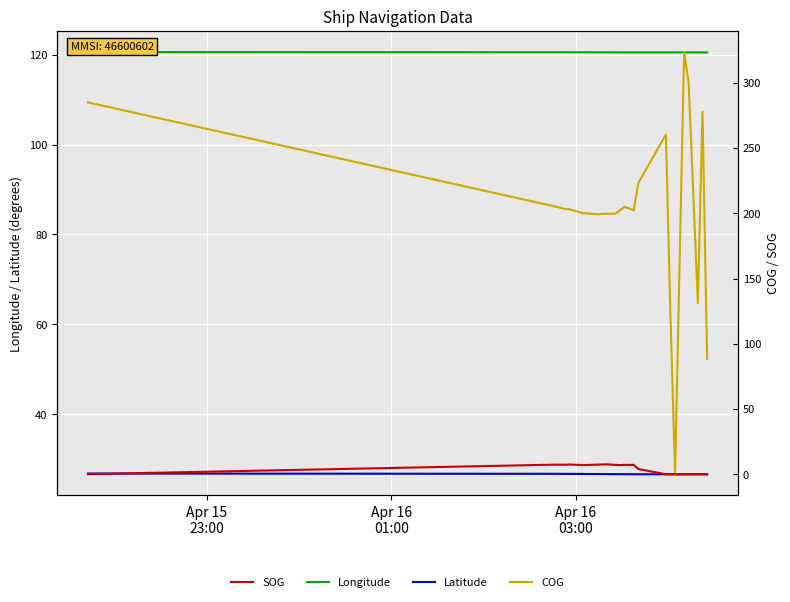

True or false: Longitude and SOG cross at least once.

False